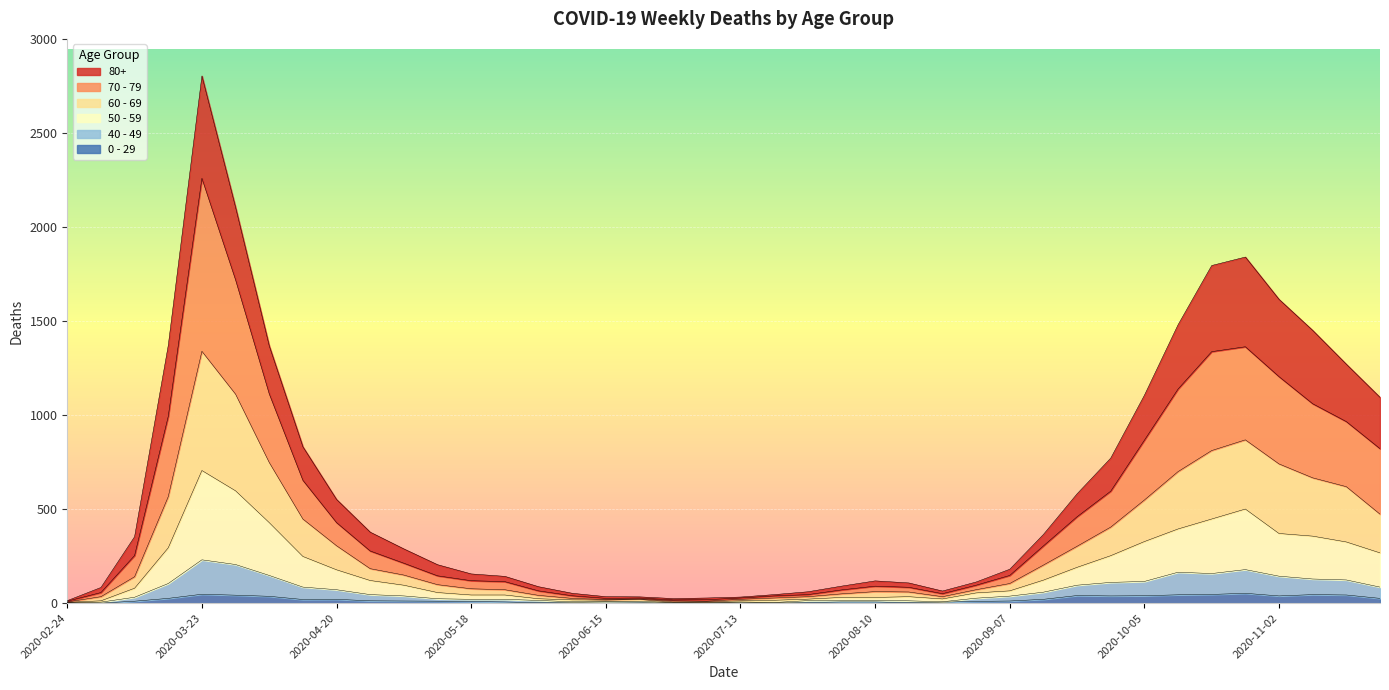

At which category is the sum across all series the highest?

2020-03-23